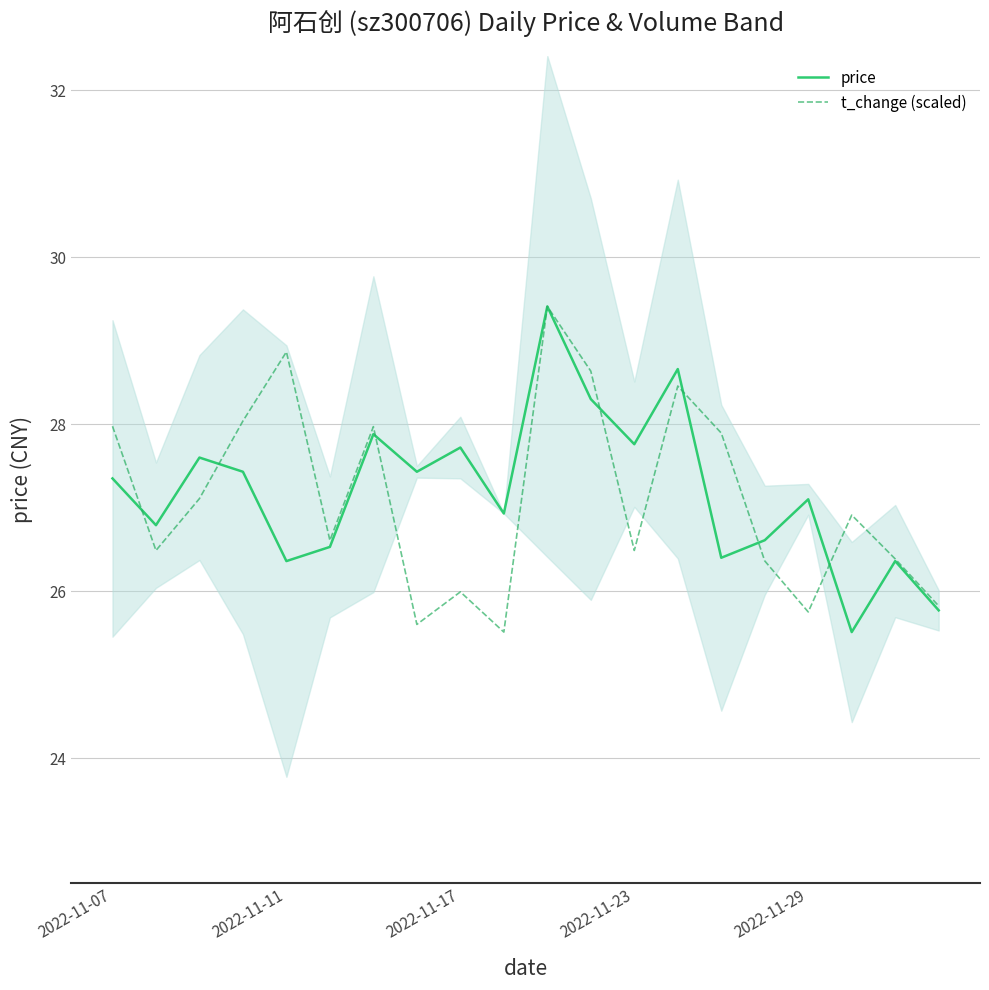

True or false: t_change (scaled) and price intersect in this chart.

True